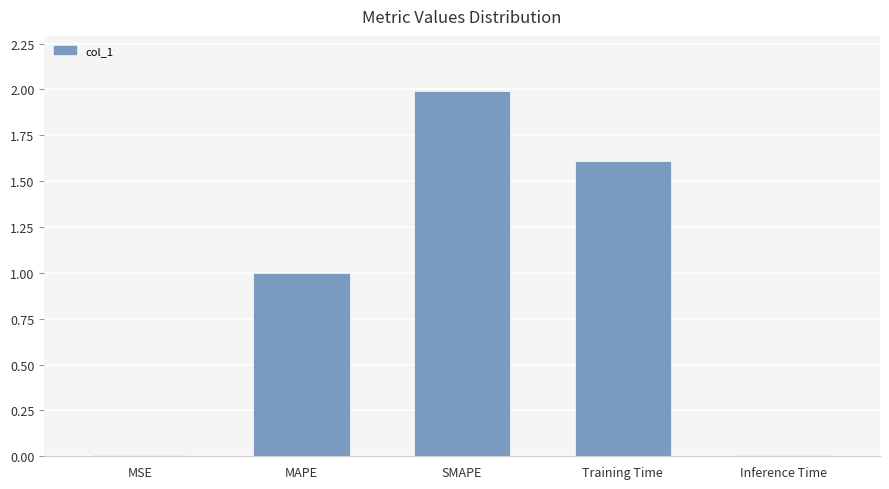

What is the sum of all values?

4.6